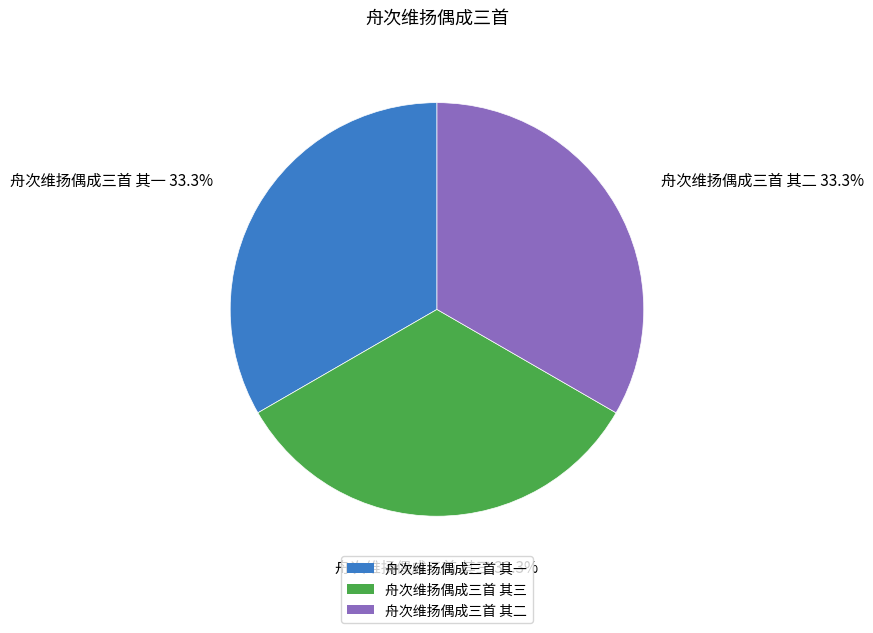

What percentage is the 舟次维扬偶成三首 其二 slice, to the nearest percent?

33%